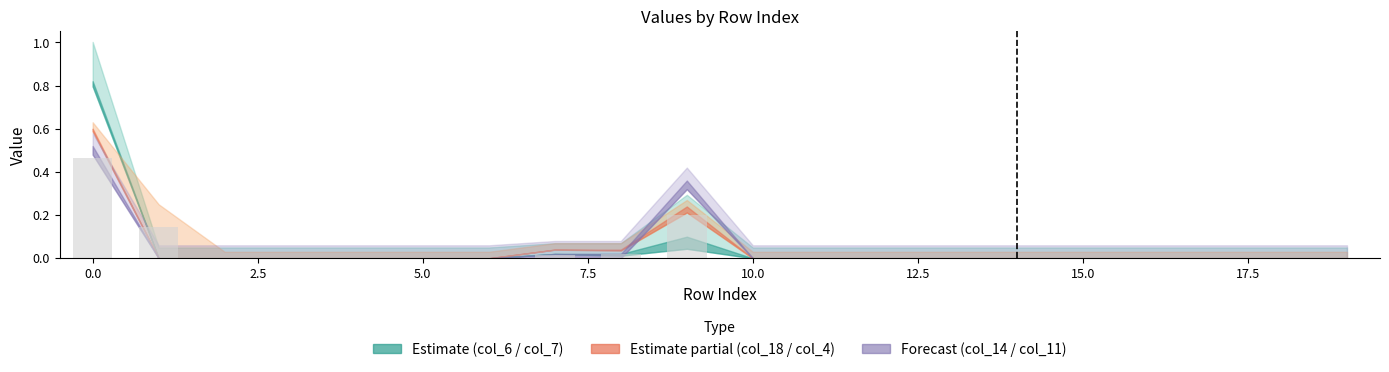

Does the chart contain stacked bars?

No